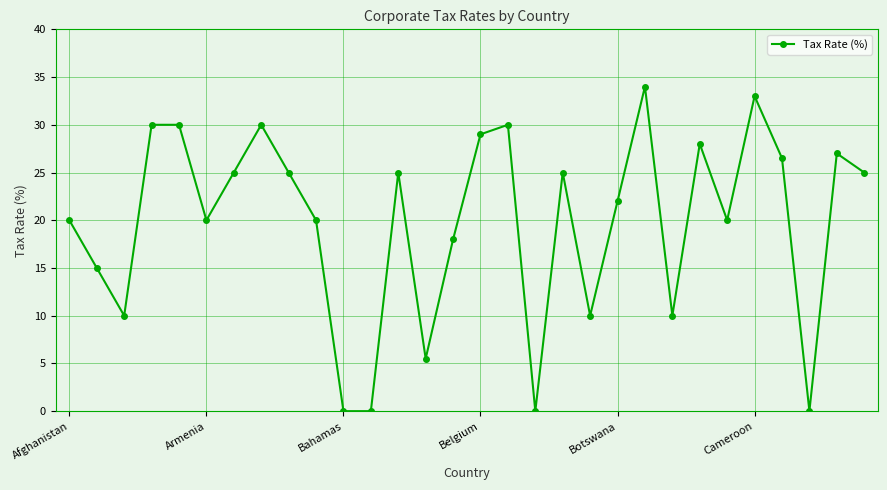

What is the value of the 14th point from the left?

5.5